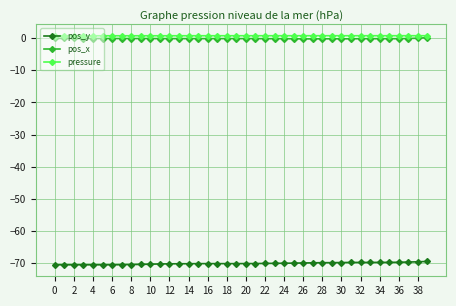

True or false: pressure and pos_y intersect in this chart.

False